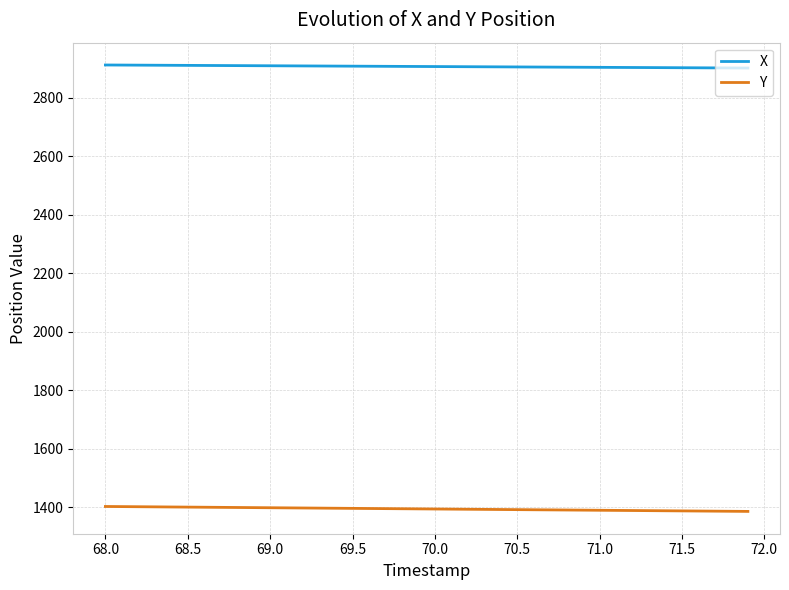

What is the sum of all X values?

116300.0